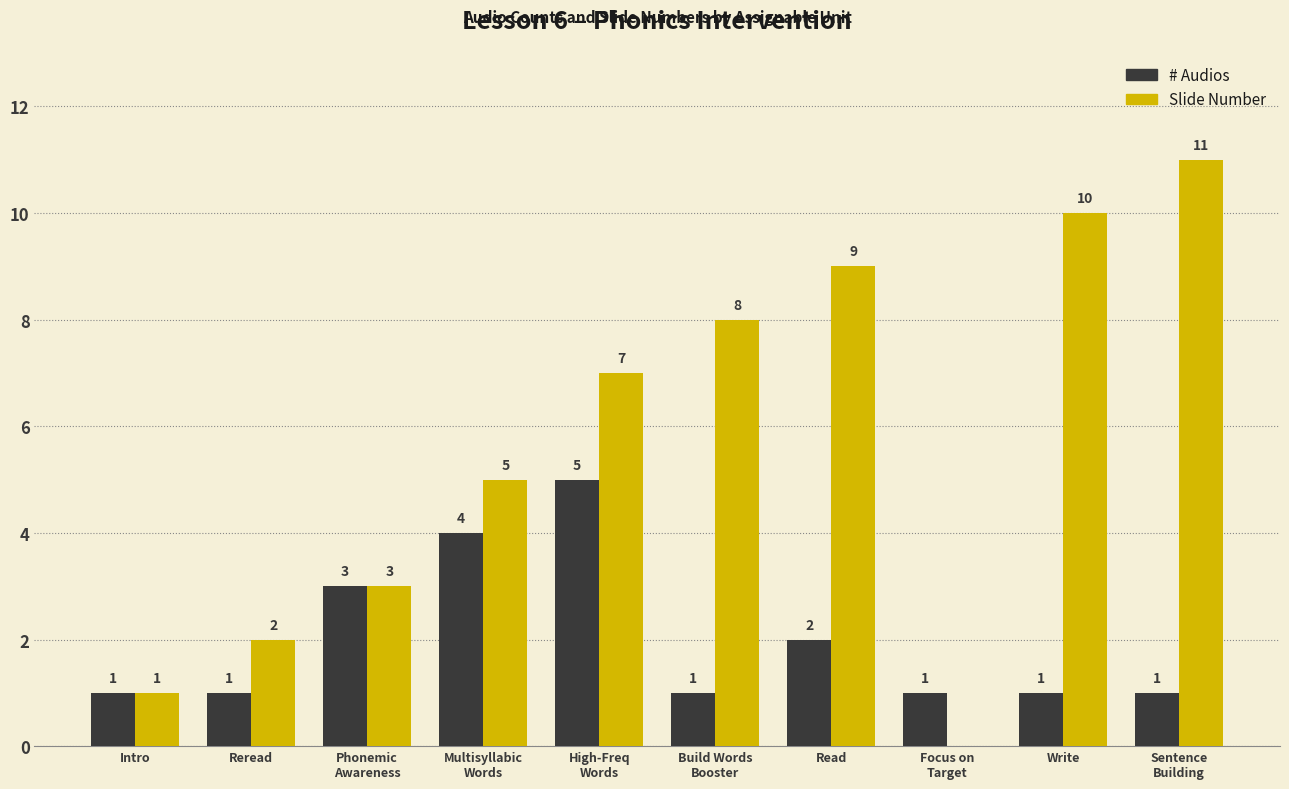

Is it true that Slide Number equals 2 at Phonemic
Awareness?

False